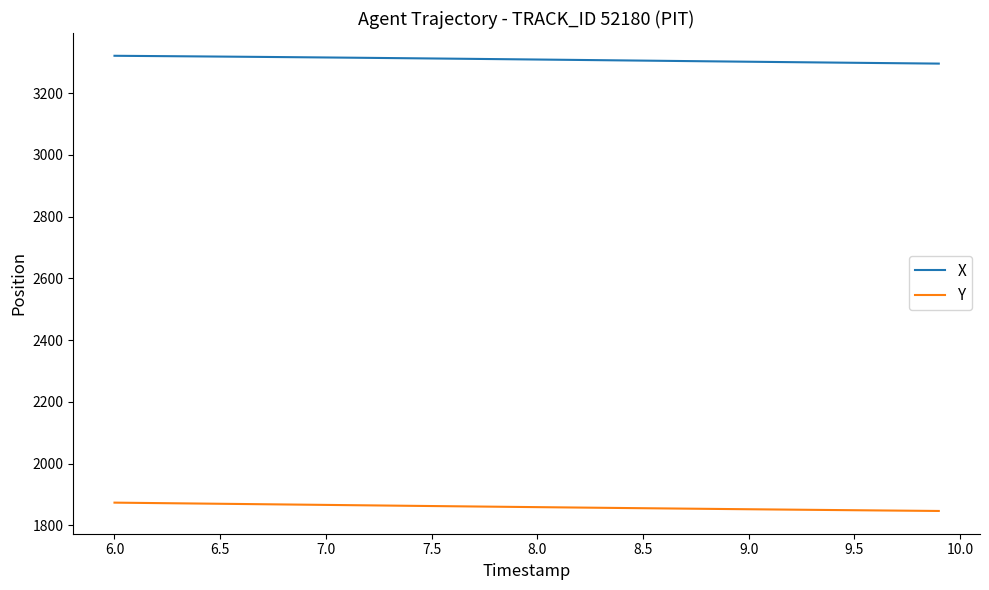

Which series has the largest total across all categories?

X